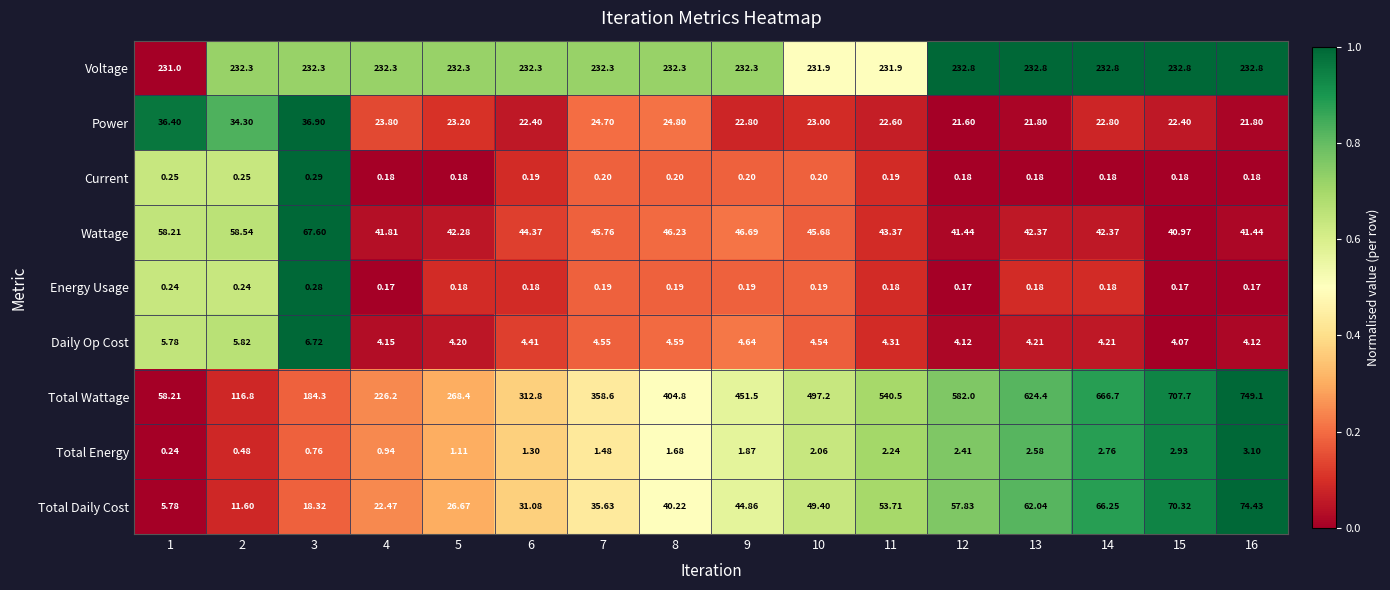

At 7, list the series in order from largest to smallest.

Total Wattage, Voltage, Wattage, Total Daily Cost, Power, Daily Op Cost, Total Energy, Current, Energy Usage